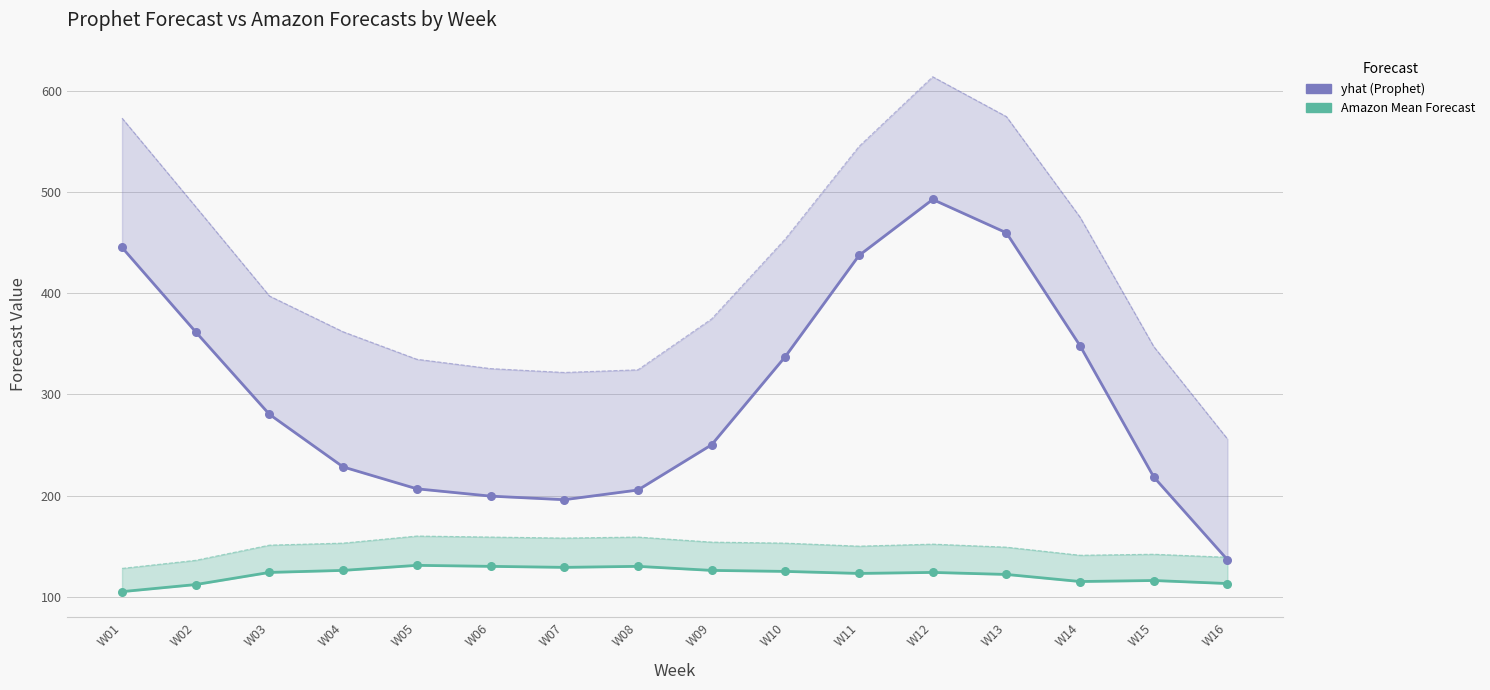

Which series reaches the maximum Y coordinate?

yhat (Prophet)